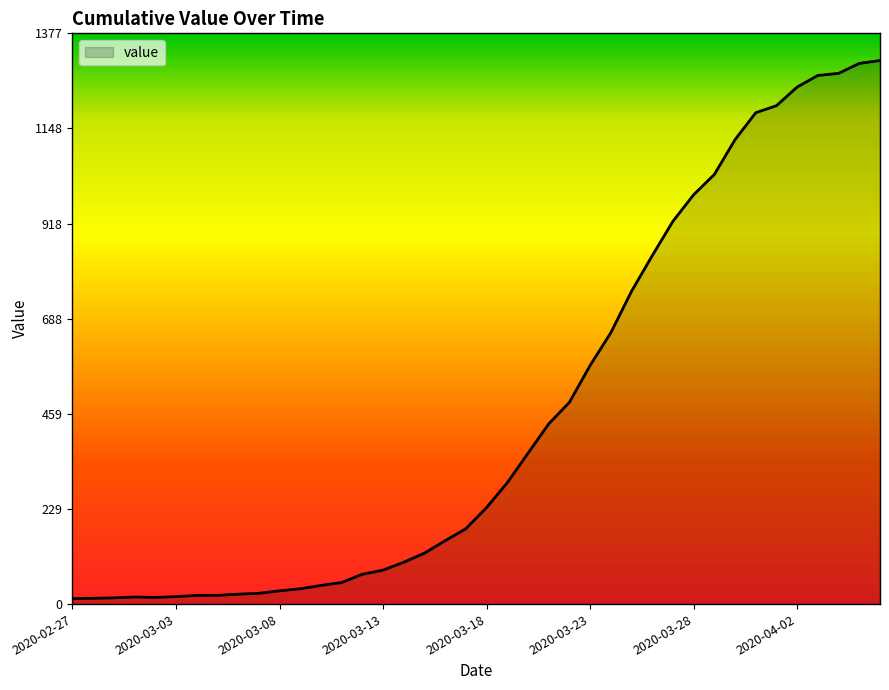

What is the difference between the maximum and minimum values?

1299